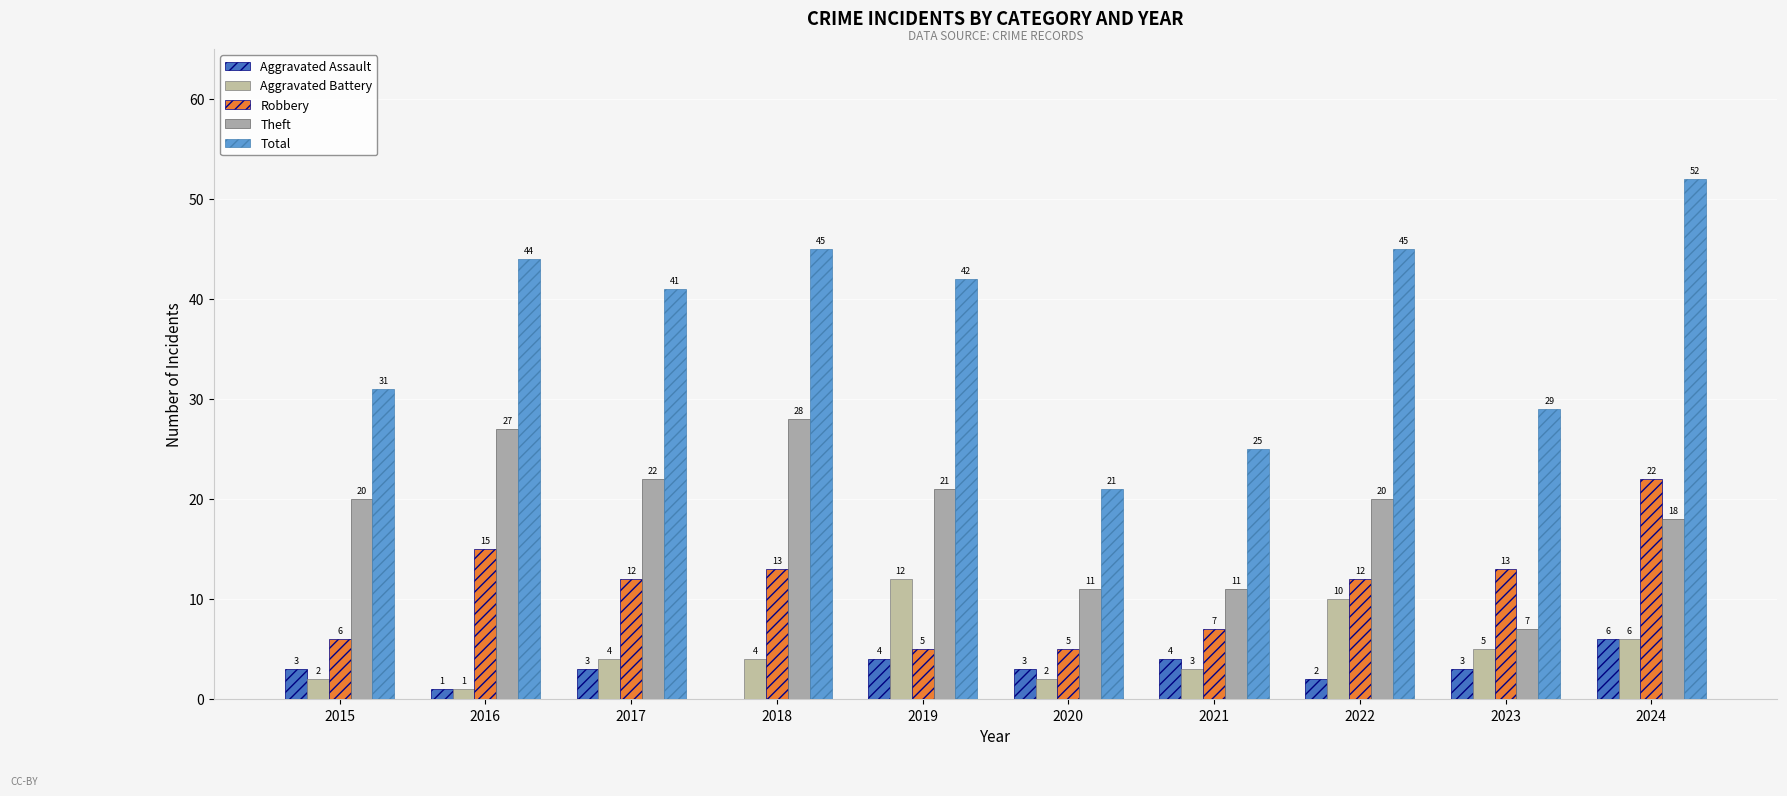

Rank the series by their maximum value, from highest to lowest.

Total, Theft, Robbery, Aggravated Battery, Aggravated Assault